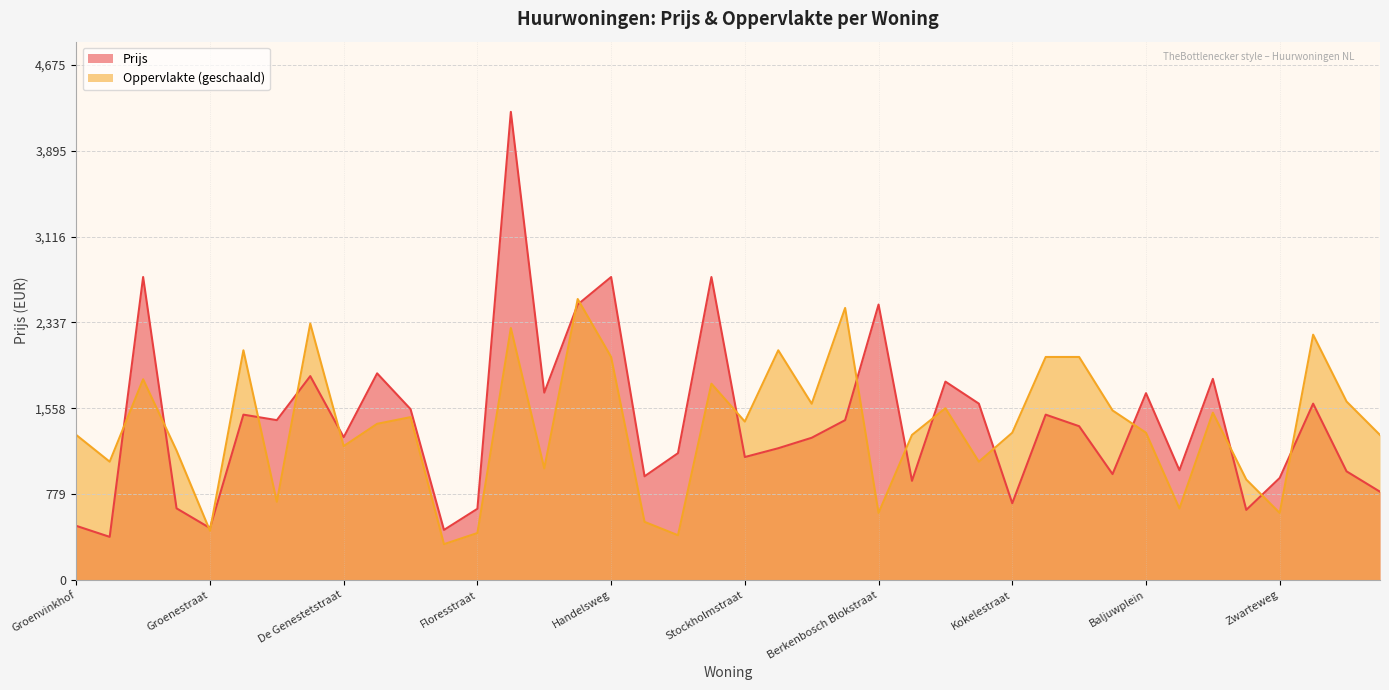

How many lines are shown in the chart?

2